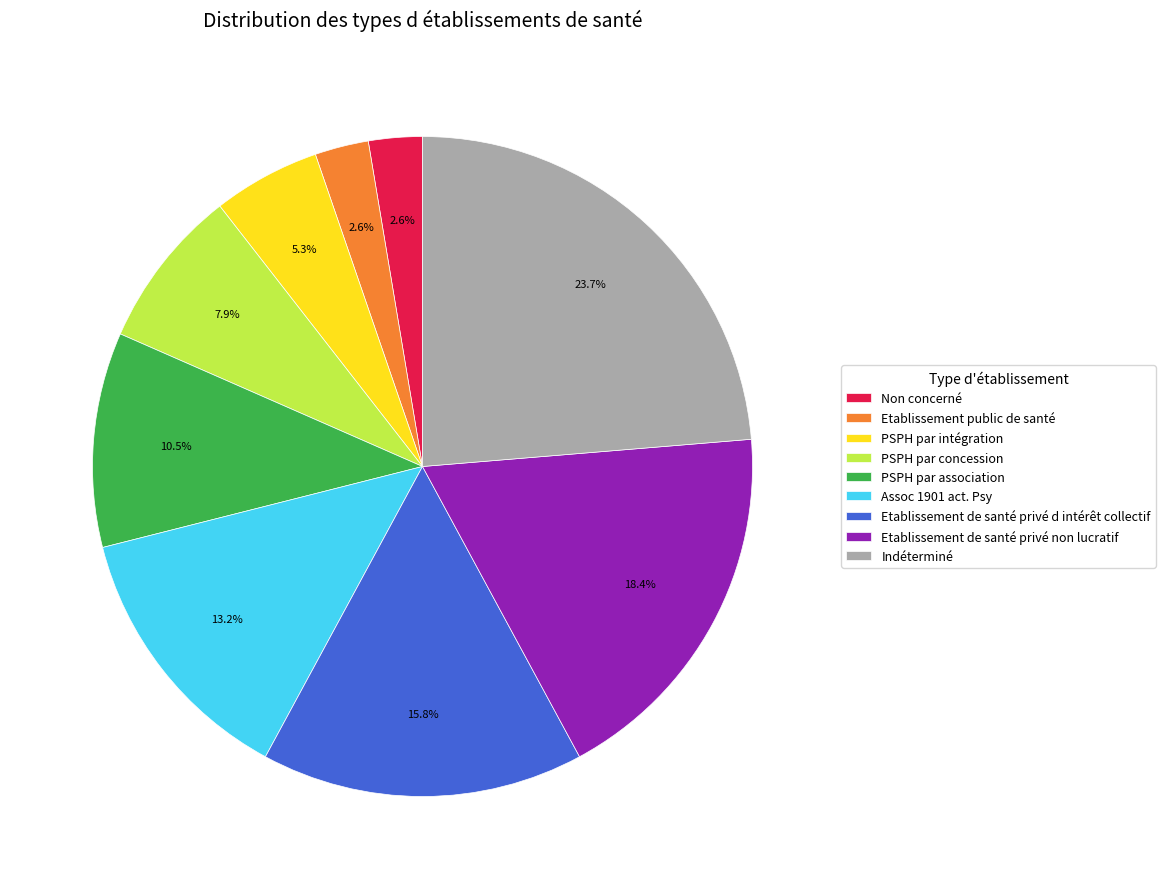

What is the total percentage of Etablissement public de santé and PSPH par concession?

10.5%